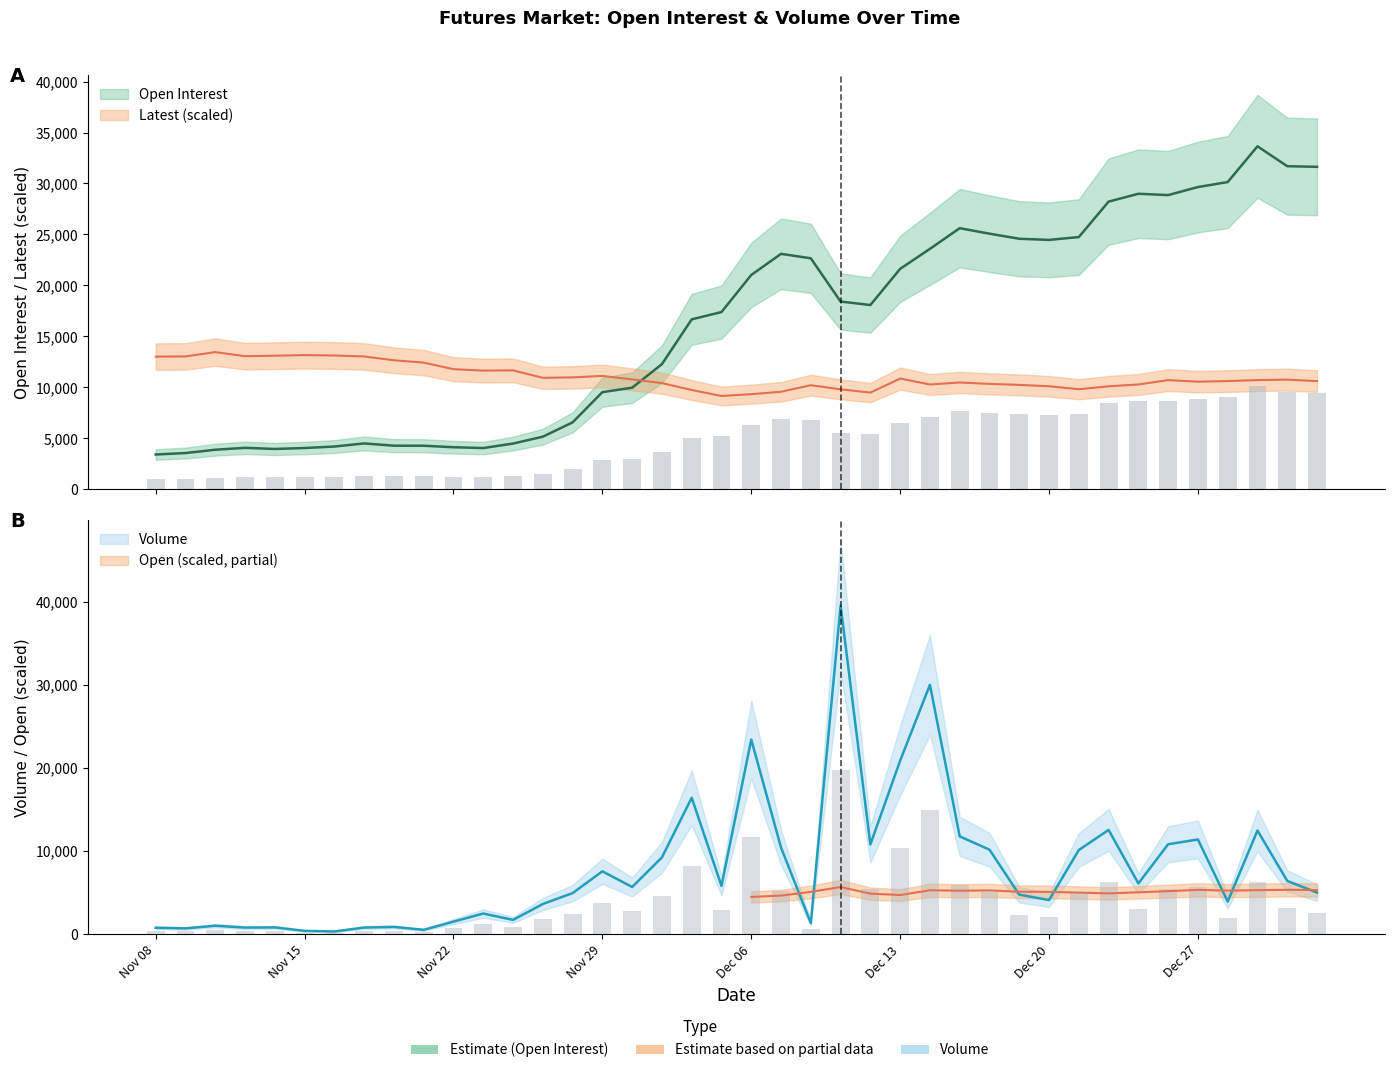

Which series has the largest range (max minus min)?

Volume